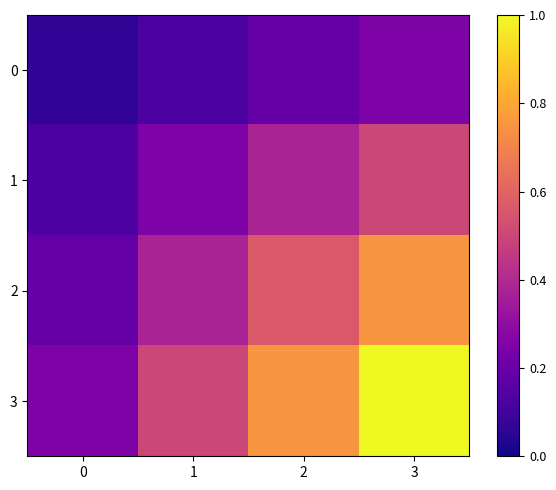

Reading right to left, transcribe all the data shown in this chart.

0: 3=0.2	2=0.2	1=0.1	0=0.1
1: 3=0.5	2=0.4	1=0.2	0=0.1
2: 3=0.8	2=0.6	1=0.4	0=0.2
3: 3=1.0	2=0.8	1=0.5	0=0.2